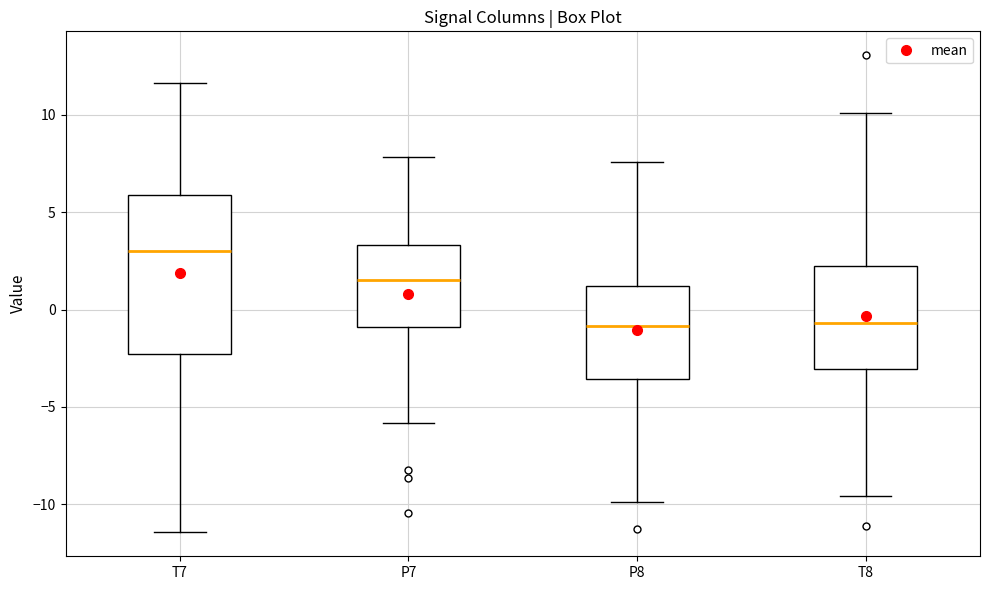

Which box is the tallest, from its lower edge to its upper edge?

T7